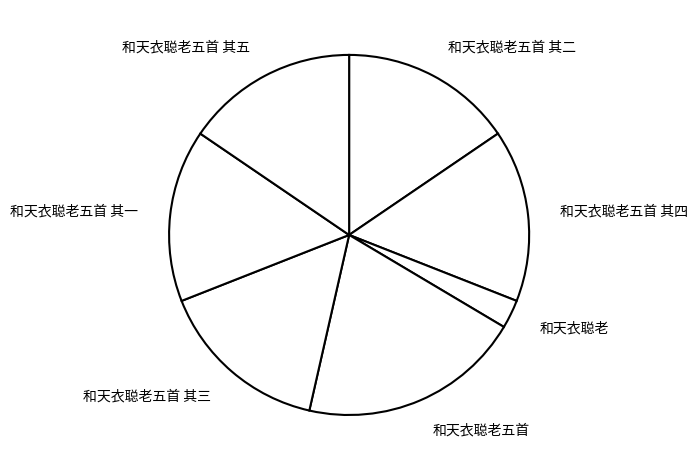

Is the sum of 和天衣聪老五首 其五 and 和天衣聪老五首 其三 greater than half?

No